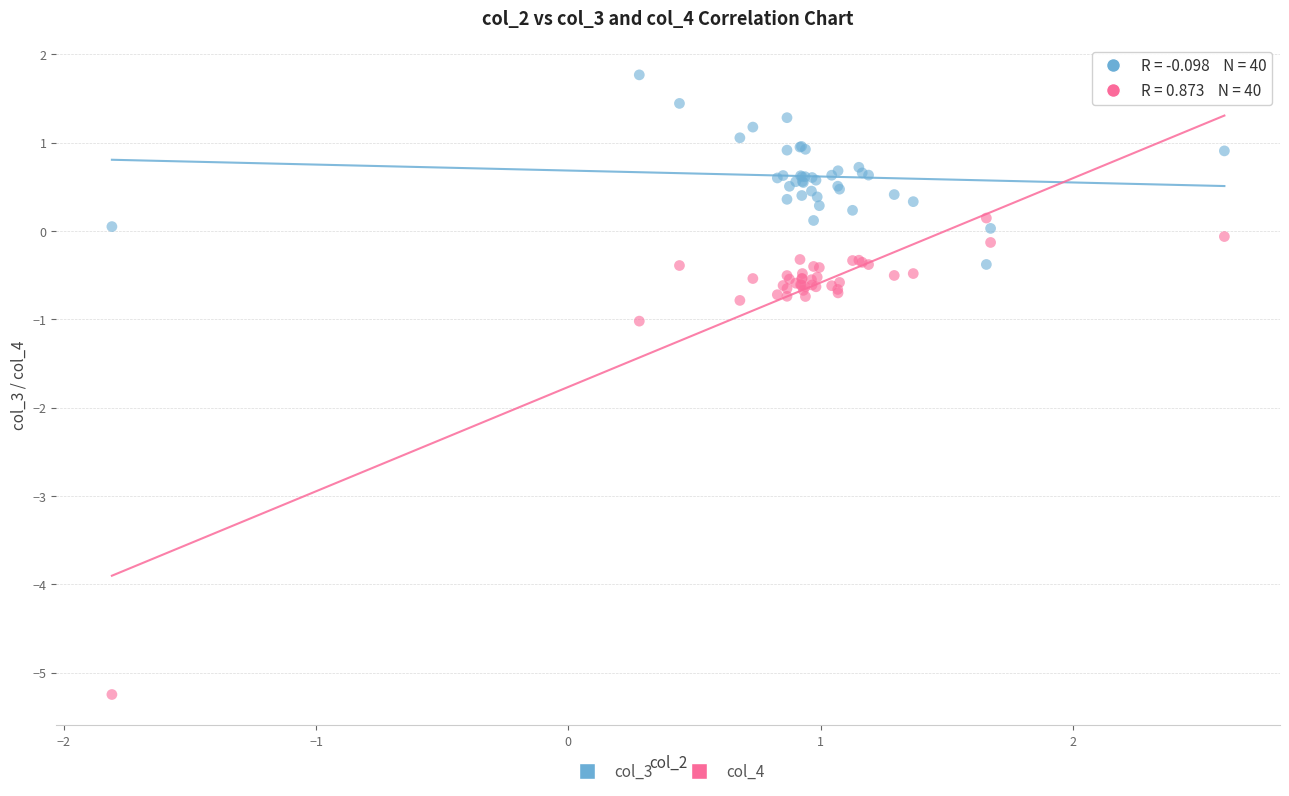

What is the X range (max minus min) for the scatter plot?

4.4